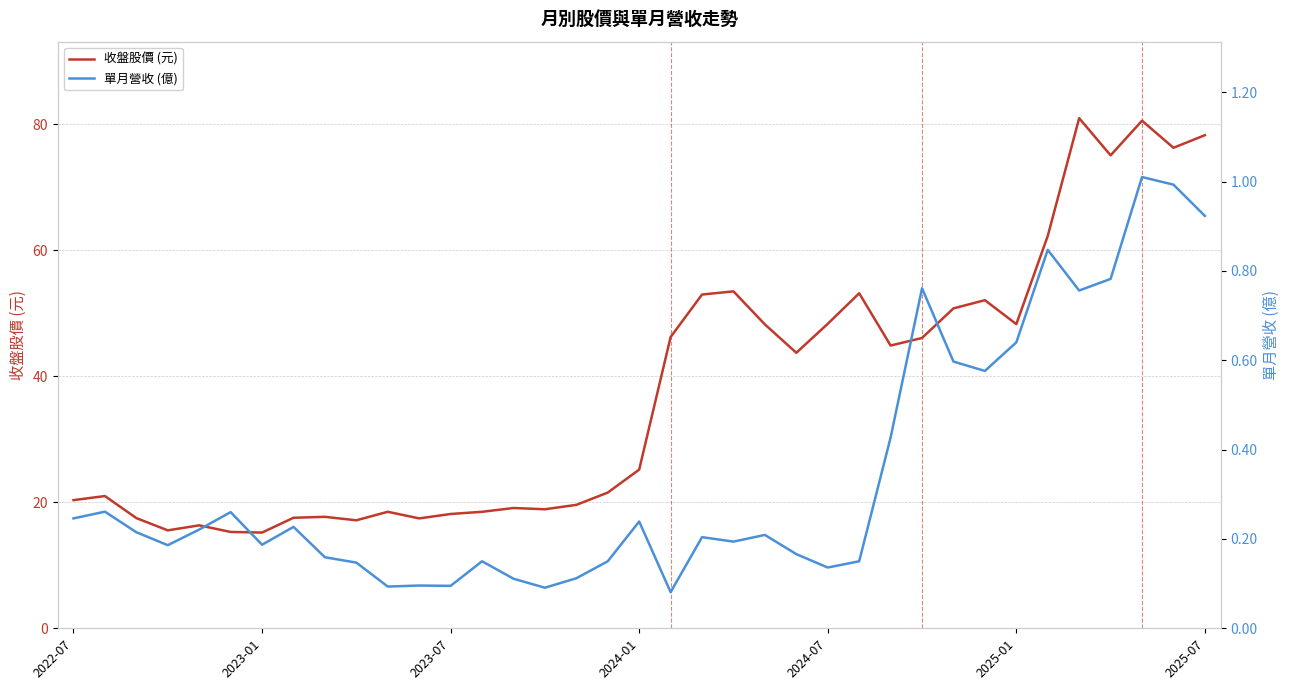

What is the minimum value for 收盤股價 (元)?

15.2